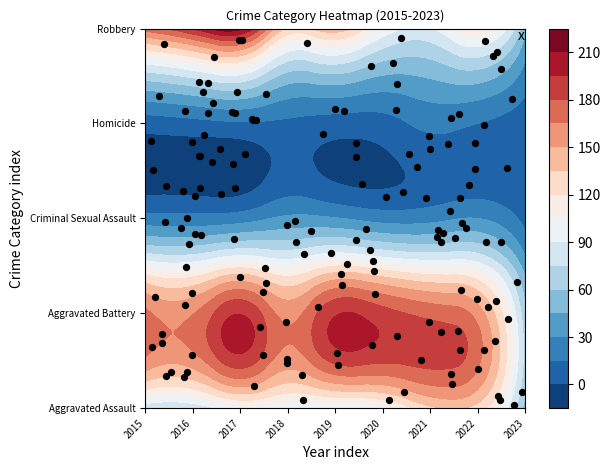

True or false: Homicide has a value of 20 at 2017.

False